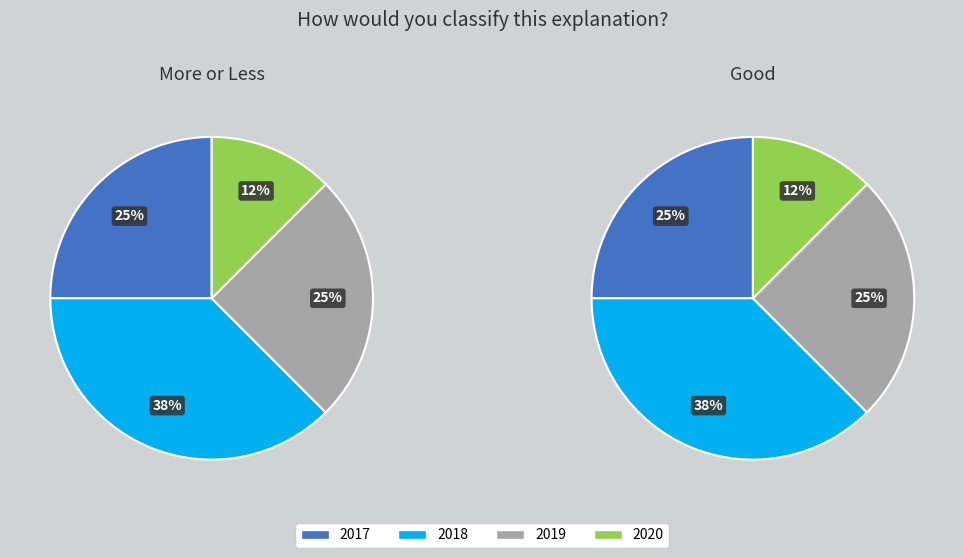

Is it true that 2018 is 51% of the pie?

False